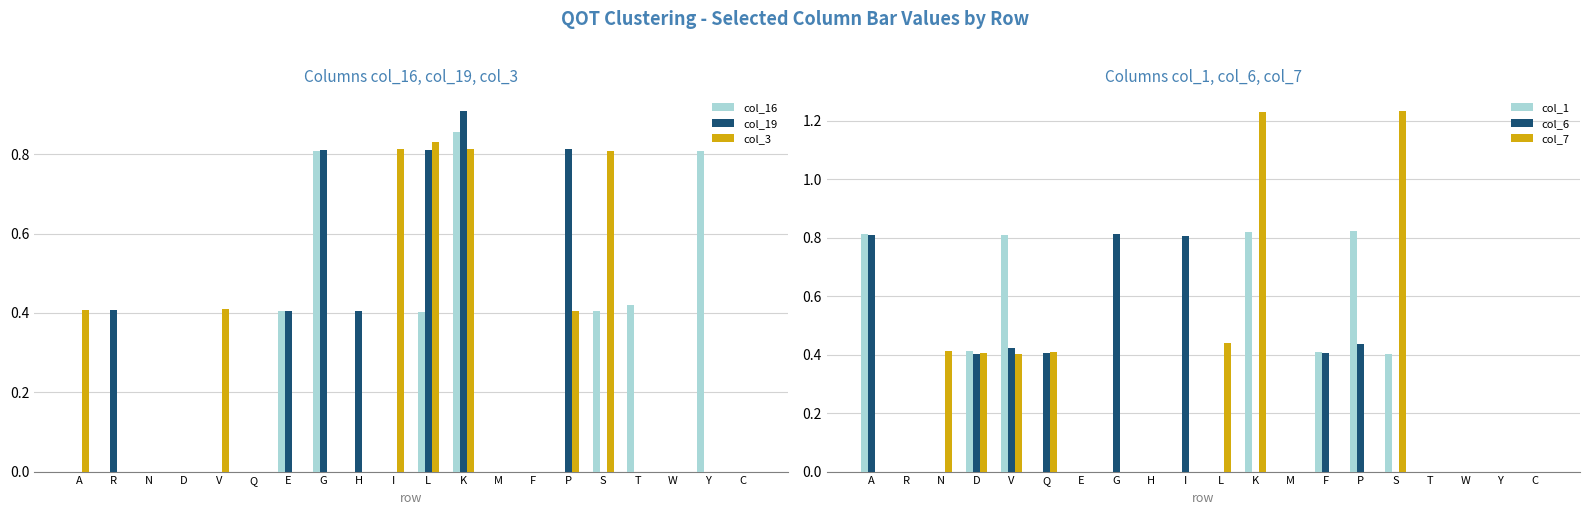

How many groups of bars are there?

20